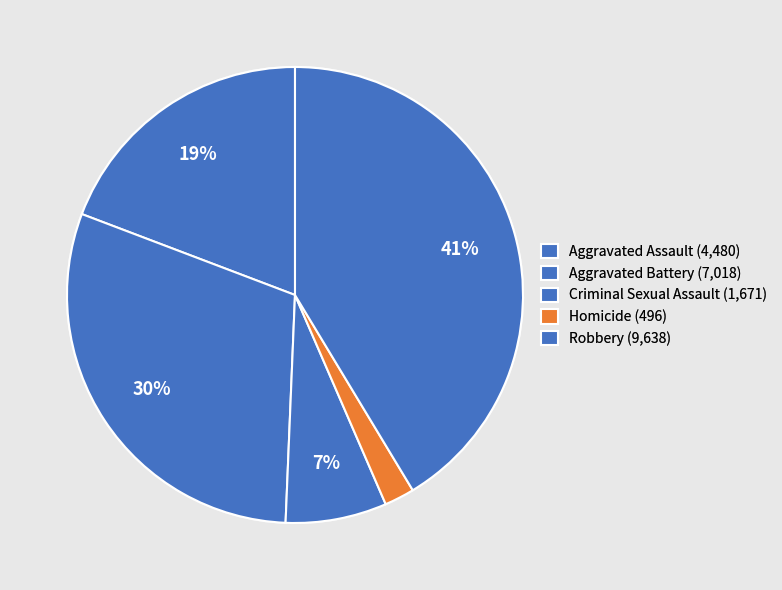

How many slices are in this pie chart?

5